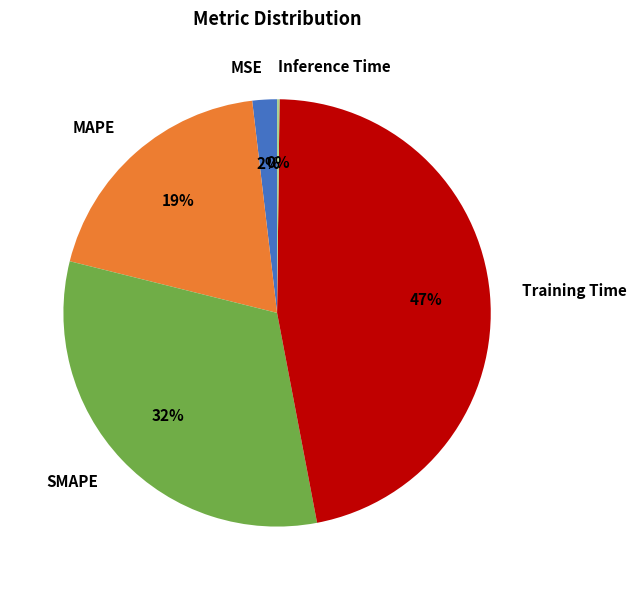

What is the largest slice in the pie chart?

Training Time